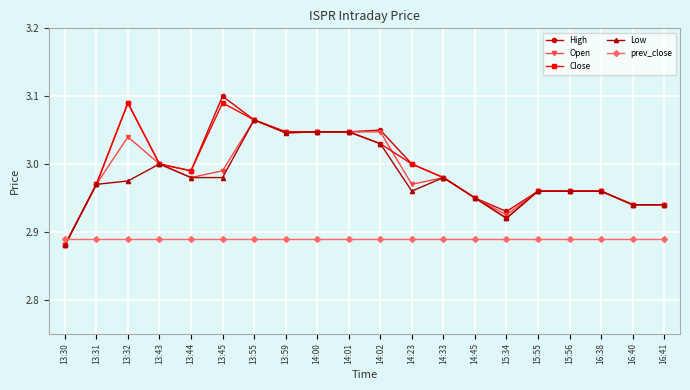

Where is the first local minimum for High?

13:44